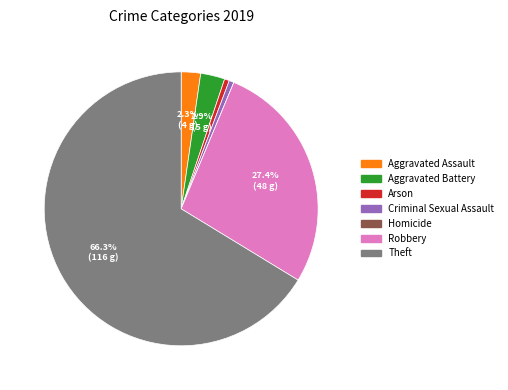

How much of the chart is everything except Aggravated Battery?

97.1%